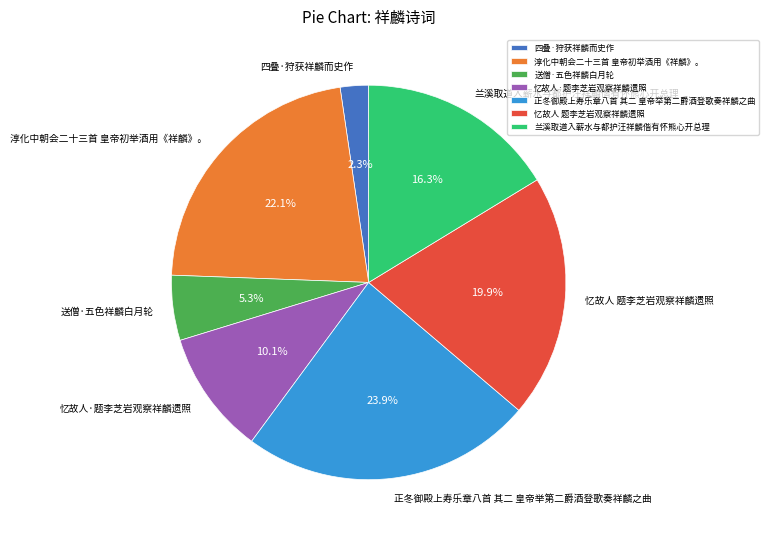

Rank the categories by value from lowest to highest.

四叠·狩获祥麟而史作, 送僧·五色祥麟白月轮, 忆故人·题李芝岩观察祥麟遗照, 兰溪取道入蕲水与都护汪祥麟偕有怀熊心开总理, 忆故人 题李芝岩观察祥麟遗照, 淳化中朝会二十三首 皇帝初举酒用《祥麟》。, 正冬御殿上寿乐章八首 其二 皇帝举第二爵酒登歌奏祥麟之曲